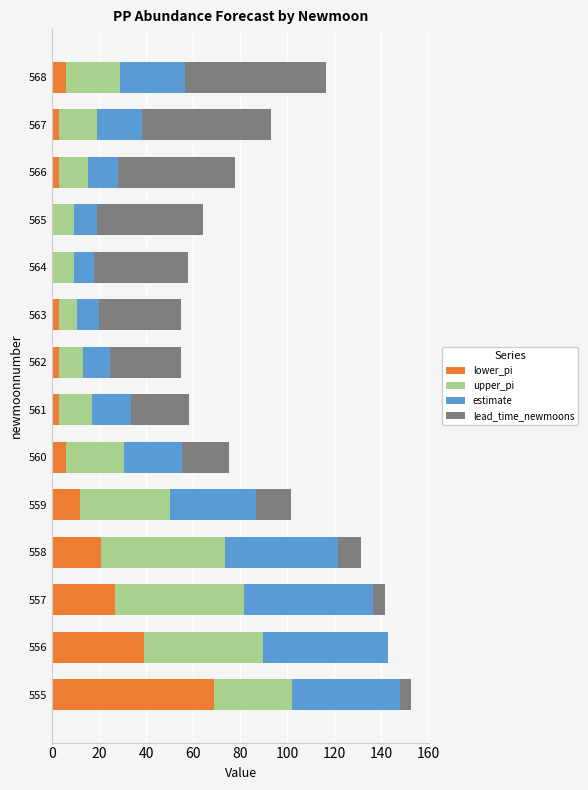

What is the total value across all series at 555?

152.9